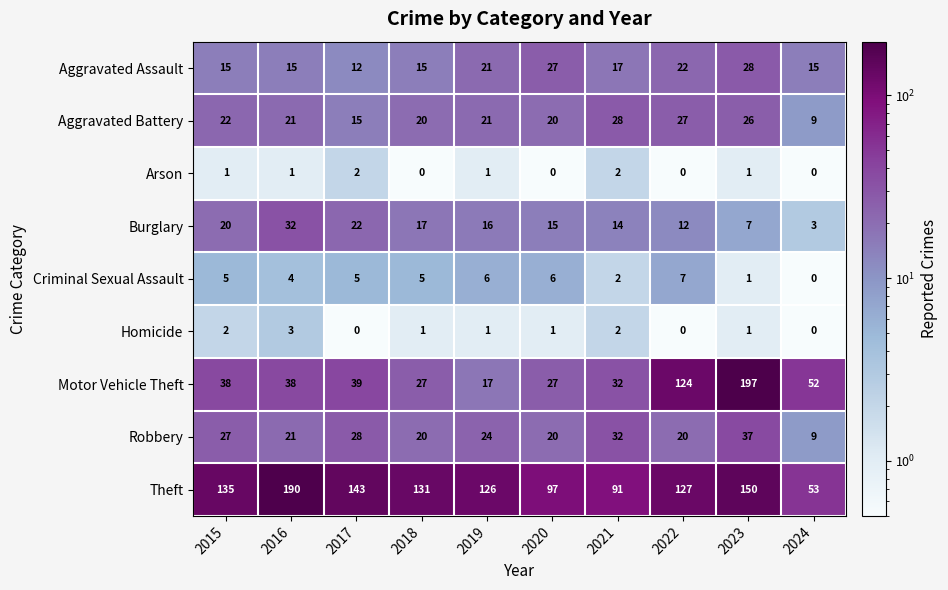

Count the Homicide values in the range 0 to 2.

9